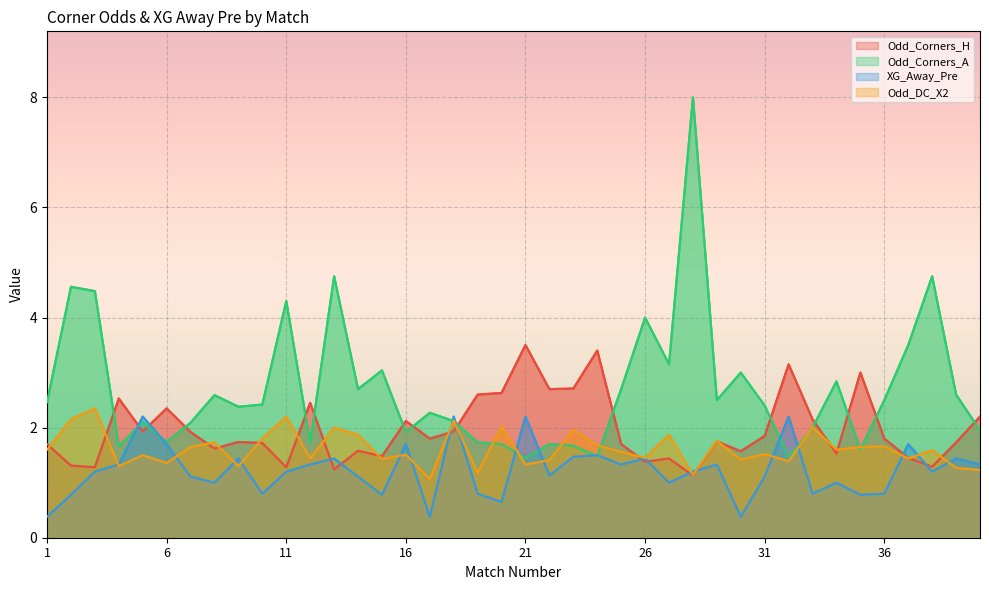

Is the value of Odd_DC_X2 at 37 greater than the value of Odd_Corners_A at 1?

No